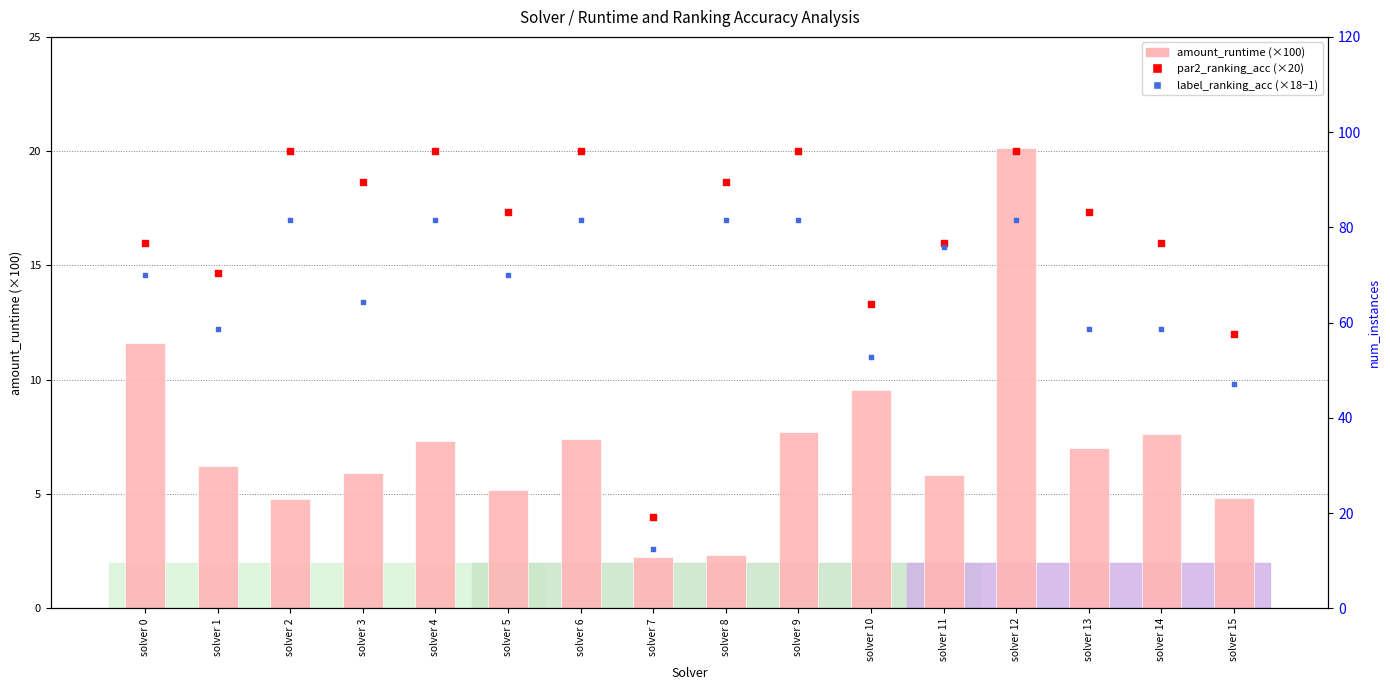

Is the value of par2_ranking_acc (×20) at solver 8 greater than the value of label_ranking_acc (×18−1) at solver 5?

Yes